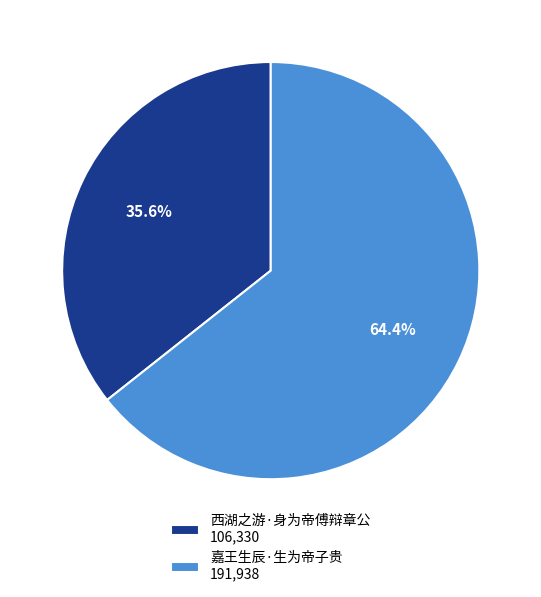

How much of the chart is everything except 嘉王生辰·生为帝子贵?

35.6%